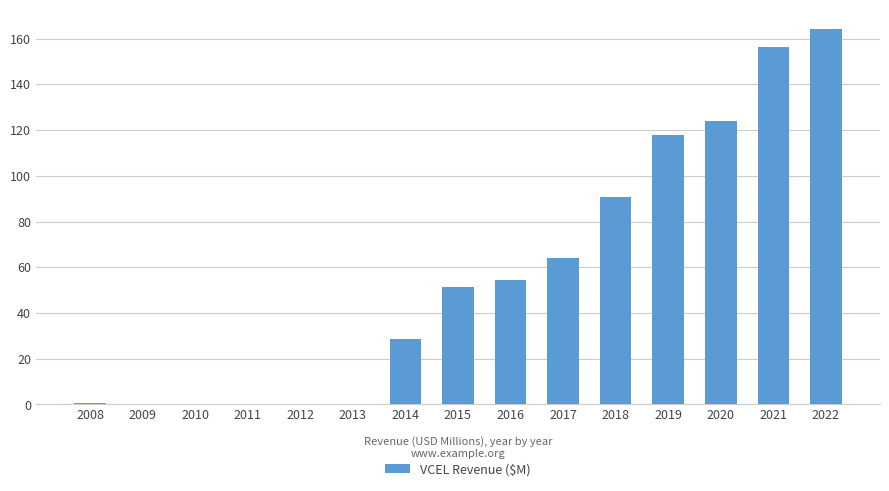

What is the average value?

56.8